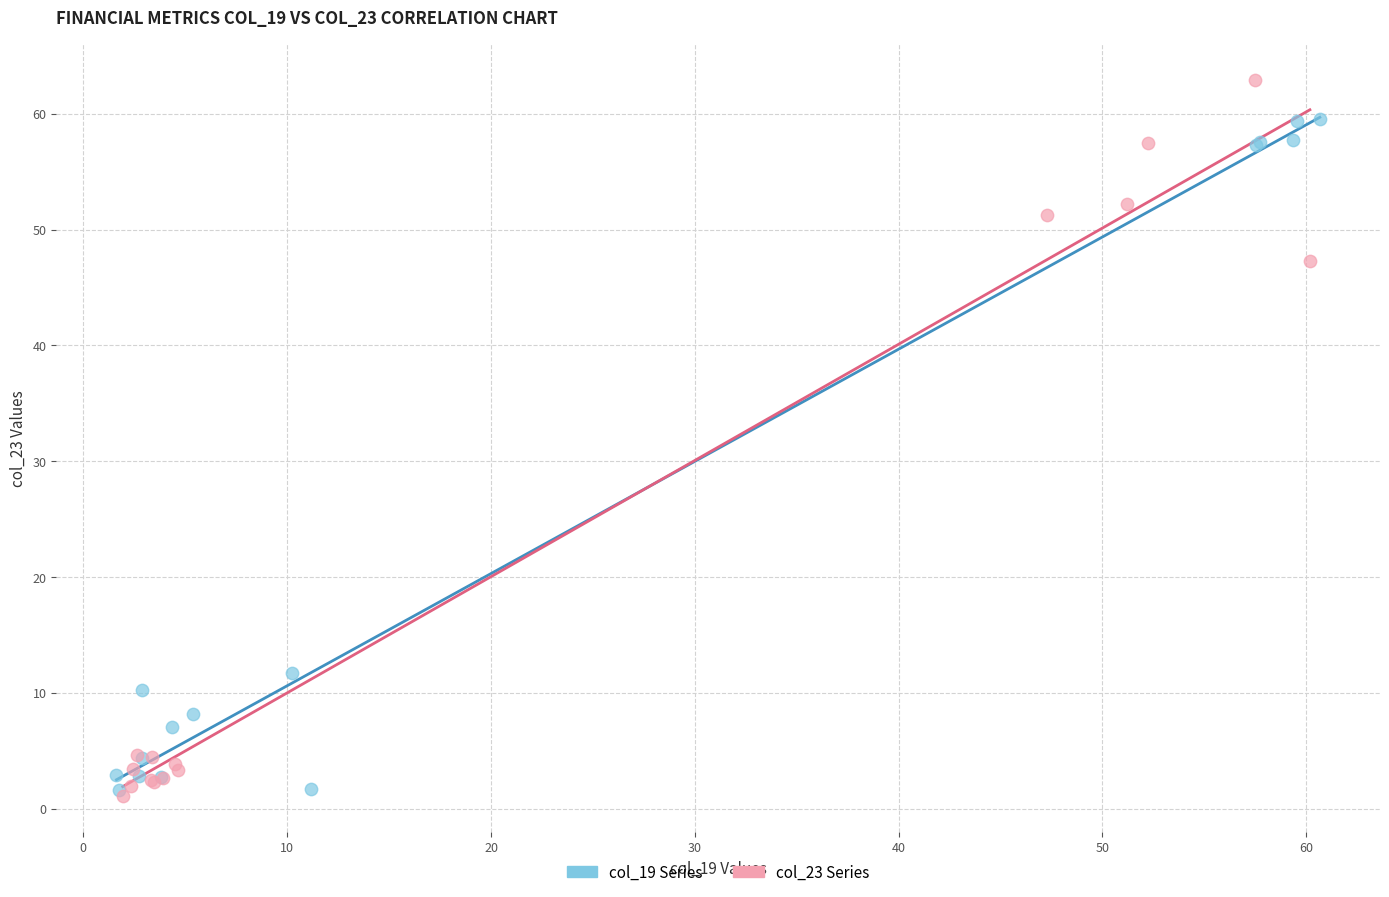

What are all the series names shown in the legend?

col_19 Series, col_23 Series